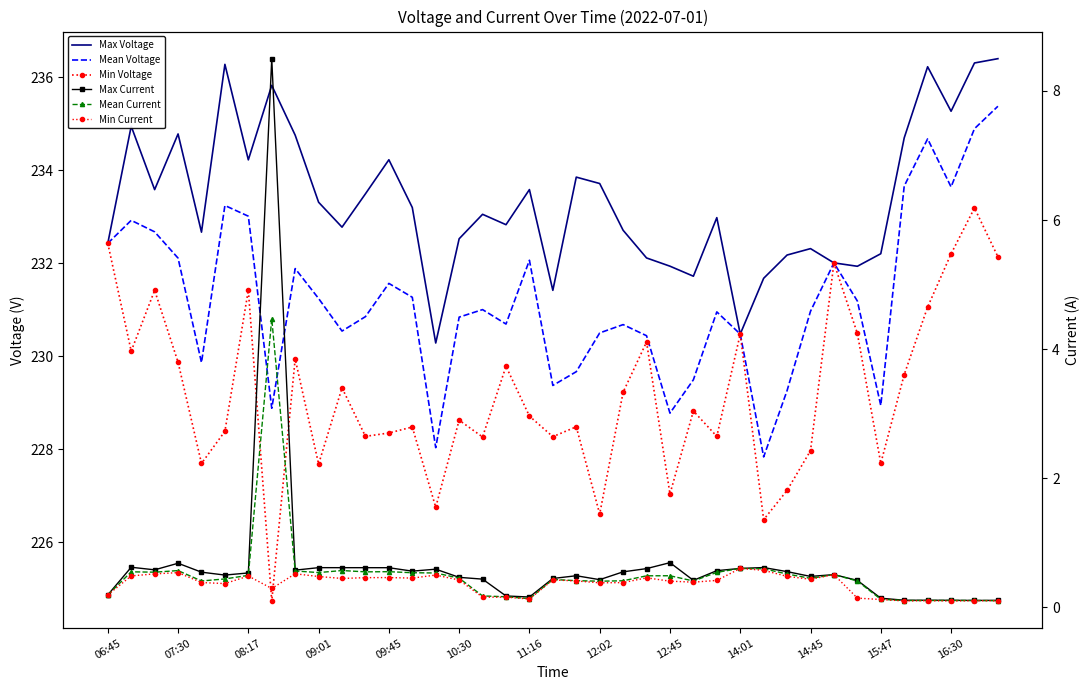

What is the difference between the highest and lowest values at 23?

231.7